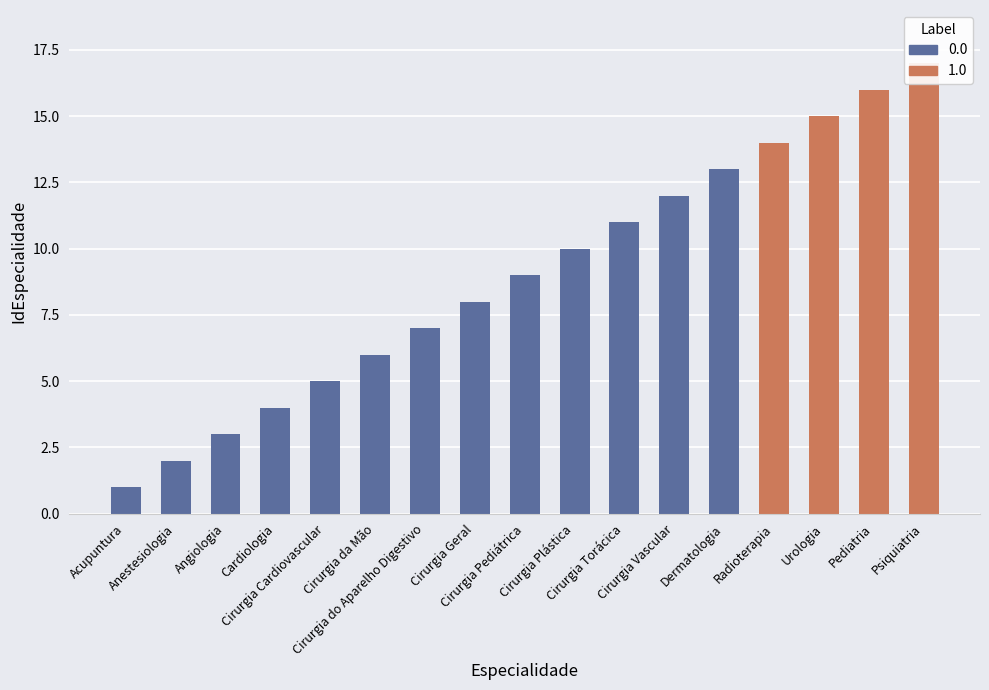

True or false: the data shows 13 at Dermatologia.

True